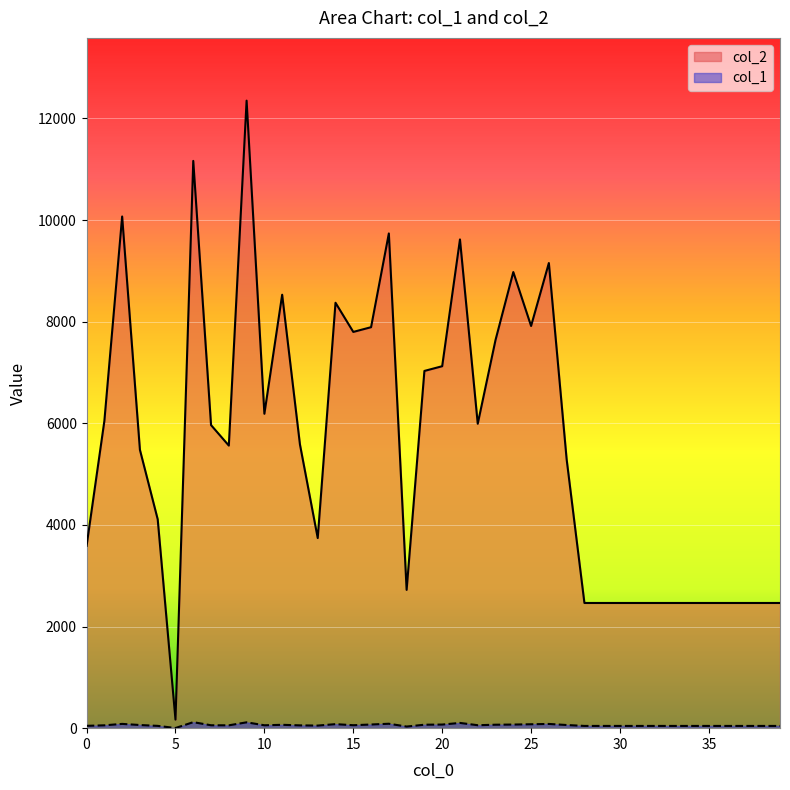

Does the chart display data point markers on the line(s)?

No